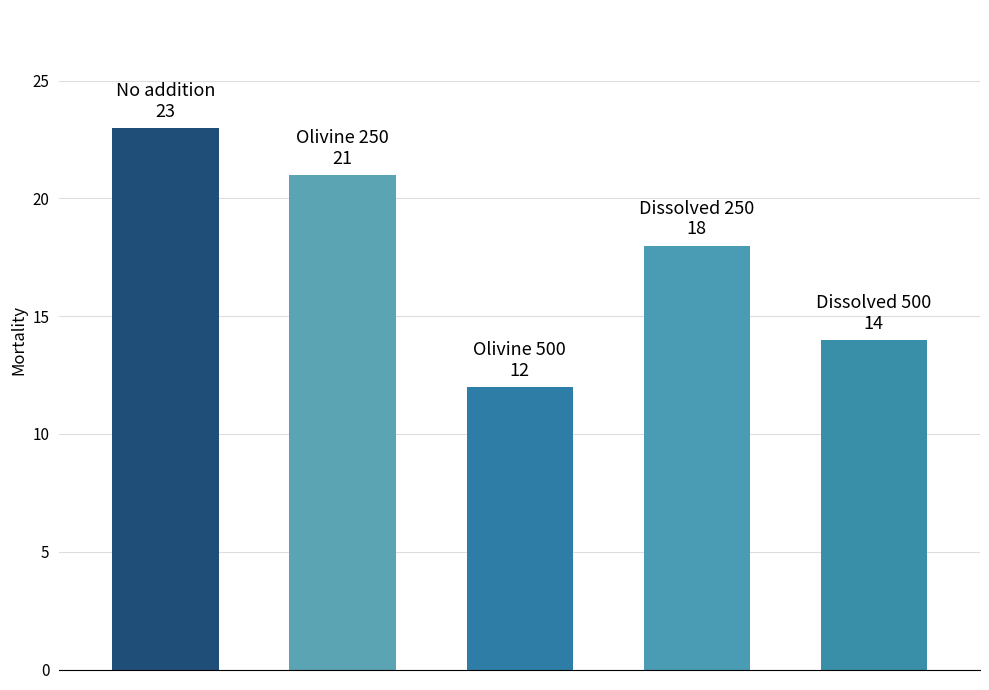

Reading left to right, transcribe all the data shown in this chart.

23	21	12	18	14